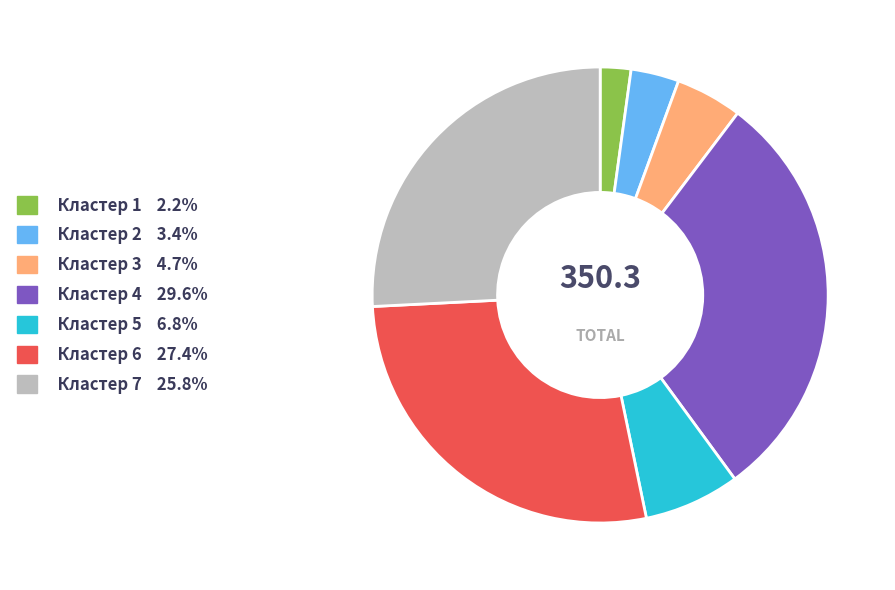

Does any single category account for the majority?

No